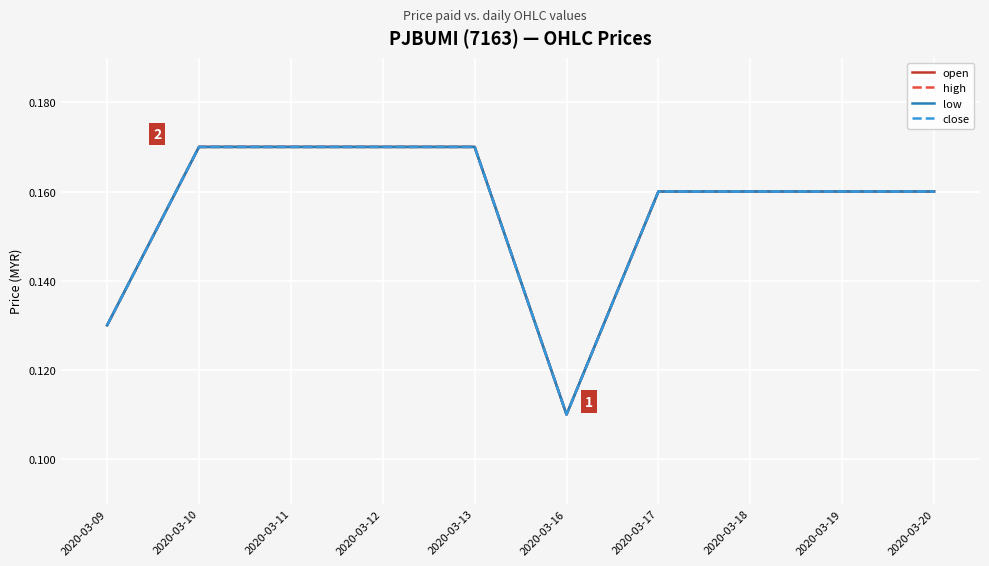

Which series has the largest range (max minus min)?

open